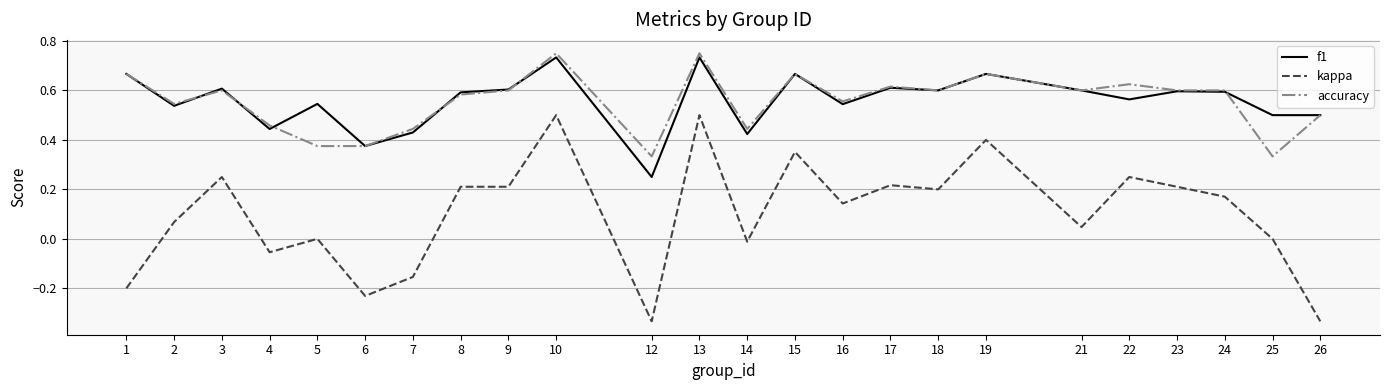

Where is the first local maximum for accuracy?

3